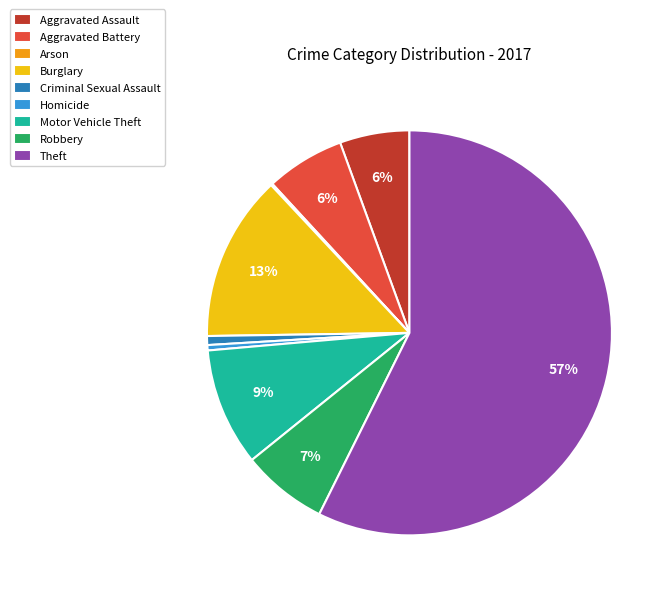

Which slice is the largest?

Theft